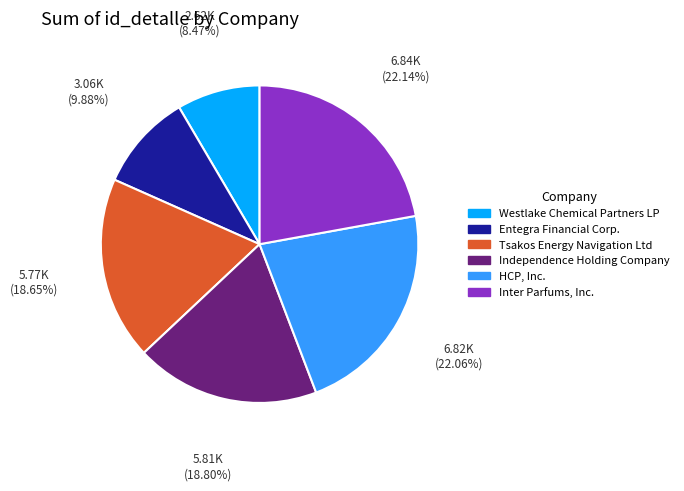

Between Entegra Financial Corp. and Westlake Chemical Partners LP, which is larger?

Entegra Financial Corp.